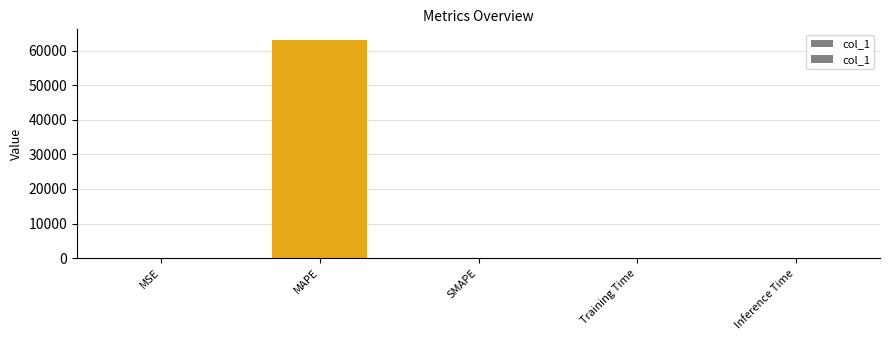

Rank the categories by value from lowest to highest.

SMAPE, Inference Time, Training Time, MSE, MAPE